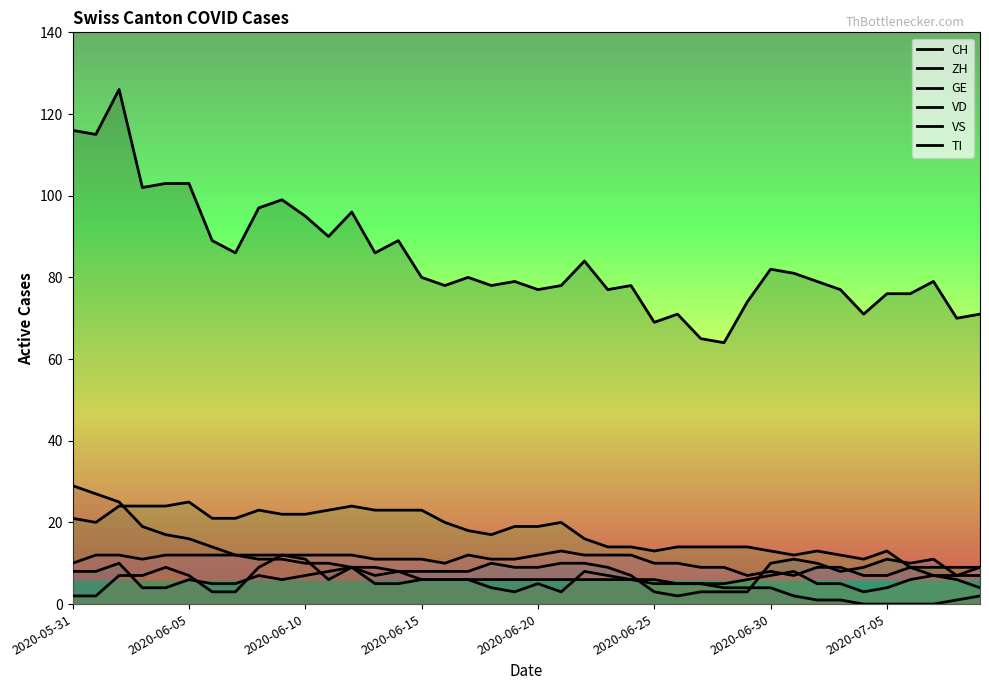

Count the ZH values in the range 6 to 10.

28